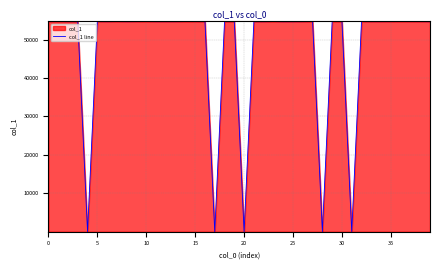

What is the smallest value displayed?

5